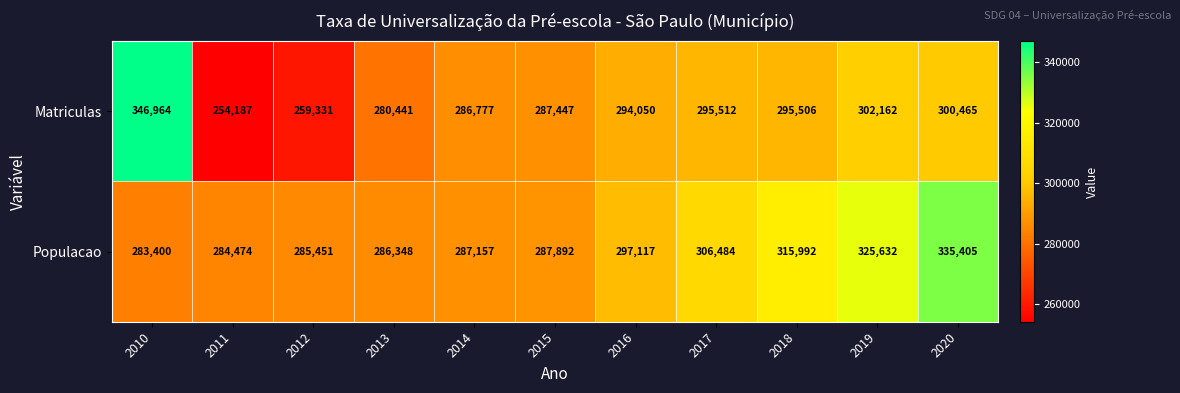

What value does the Matriculas series have at 2014, to the nearest 50?

286800